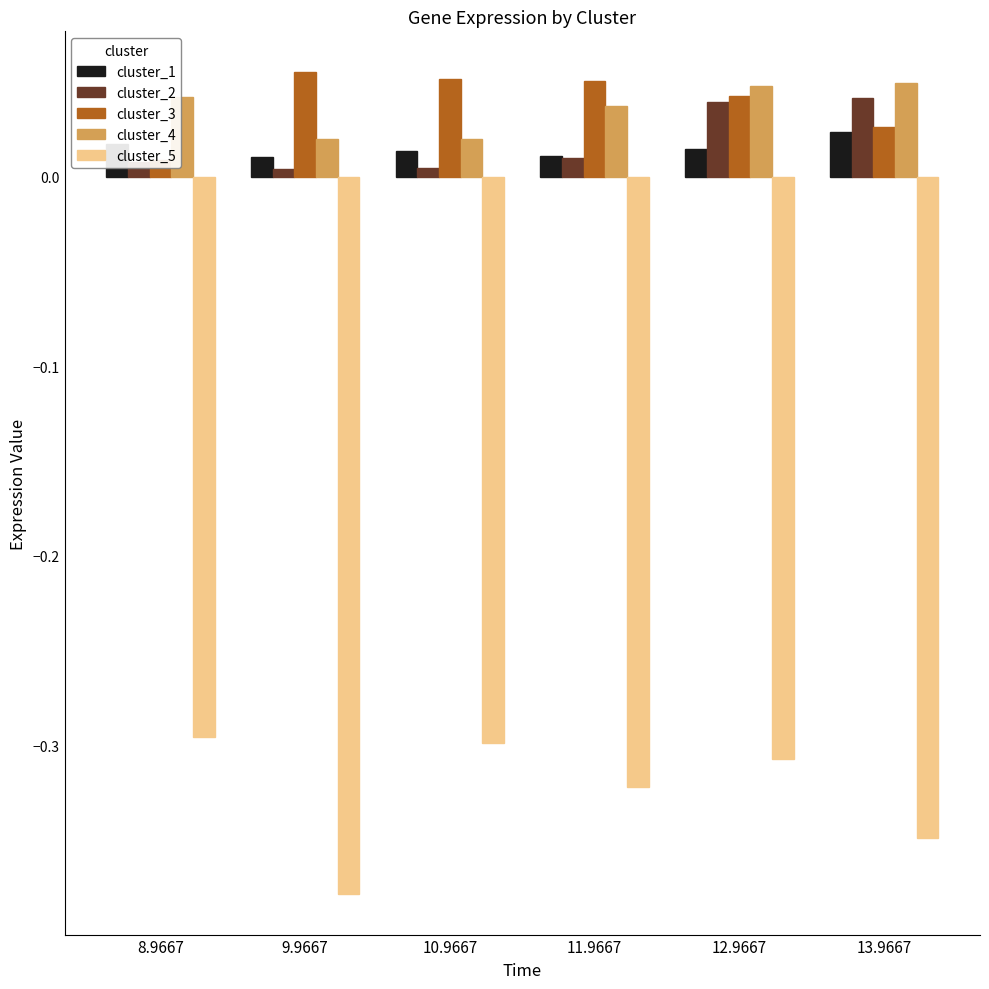

Which has a higher value, 11.9667 or 13.9667?

13.9667